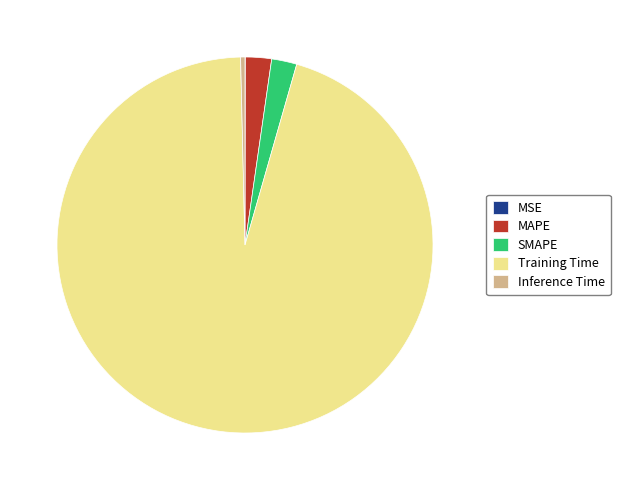

Which category has the biggest portion of the pie?

Training Time